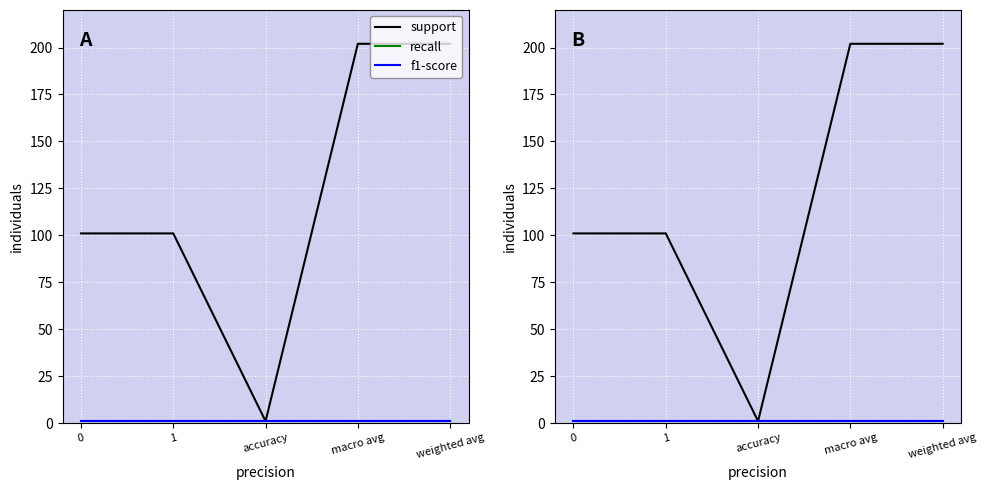

At which category is the sum across all series the highest?

macro avg